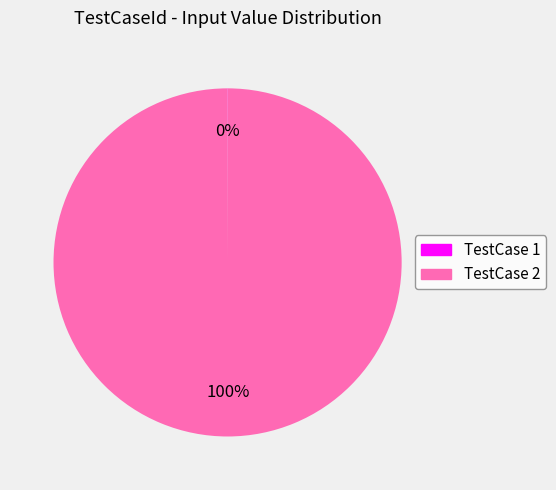

Is there any slice that represents more than half of the pie?

Yes